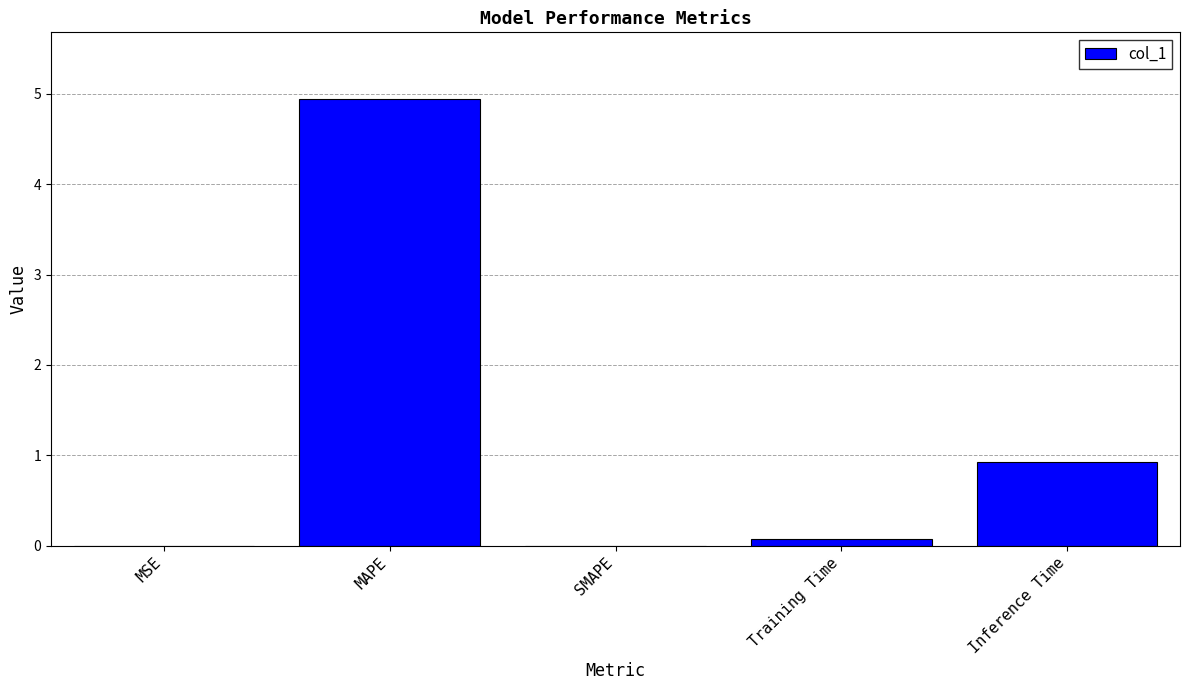

How many categories are shown in the chart?

5